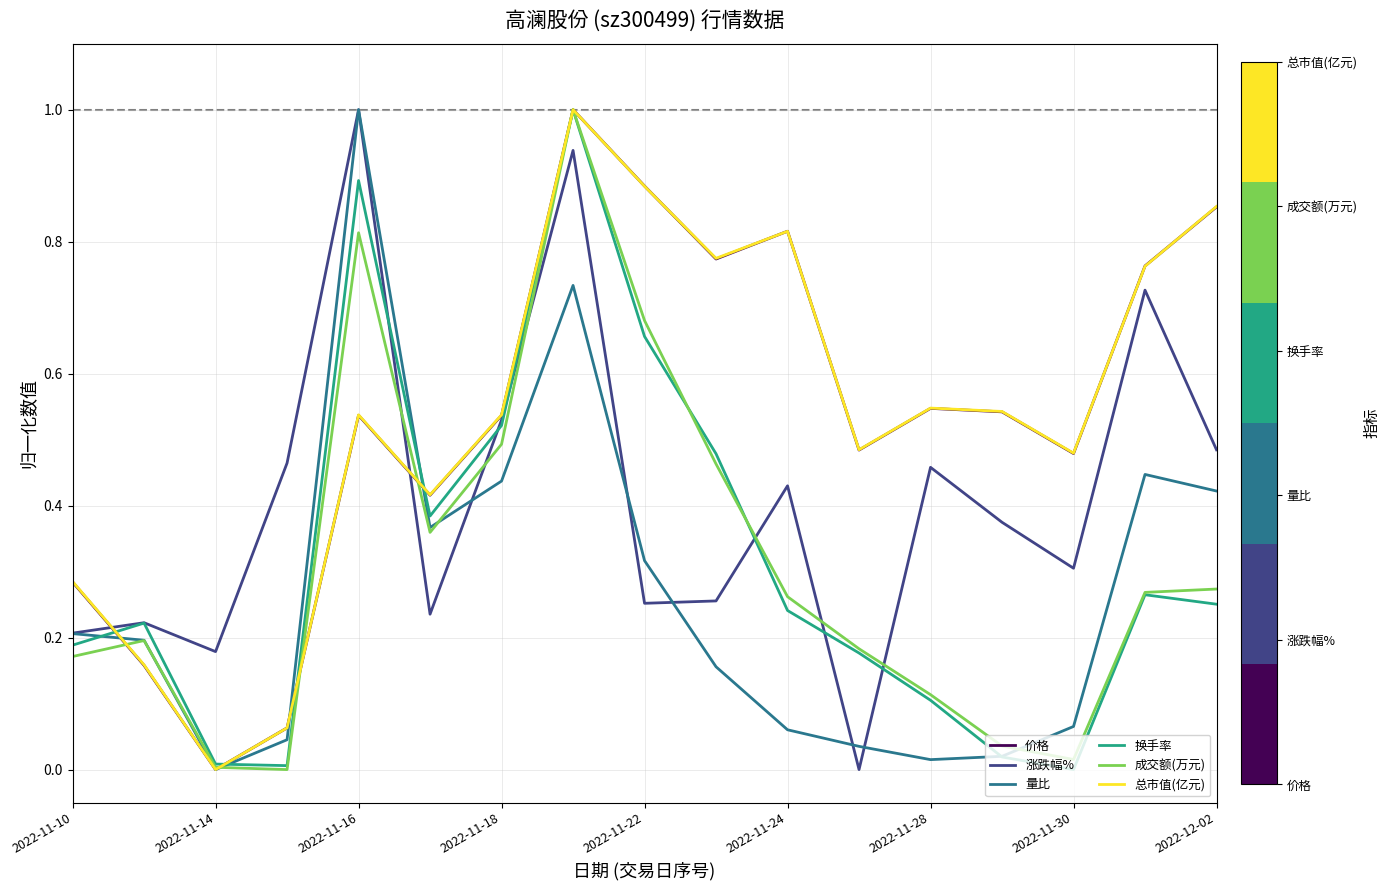

What is the greatest value displayed?

1.0